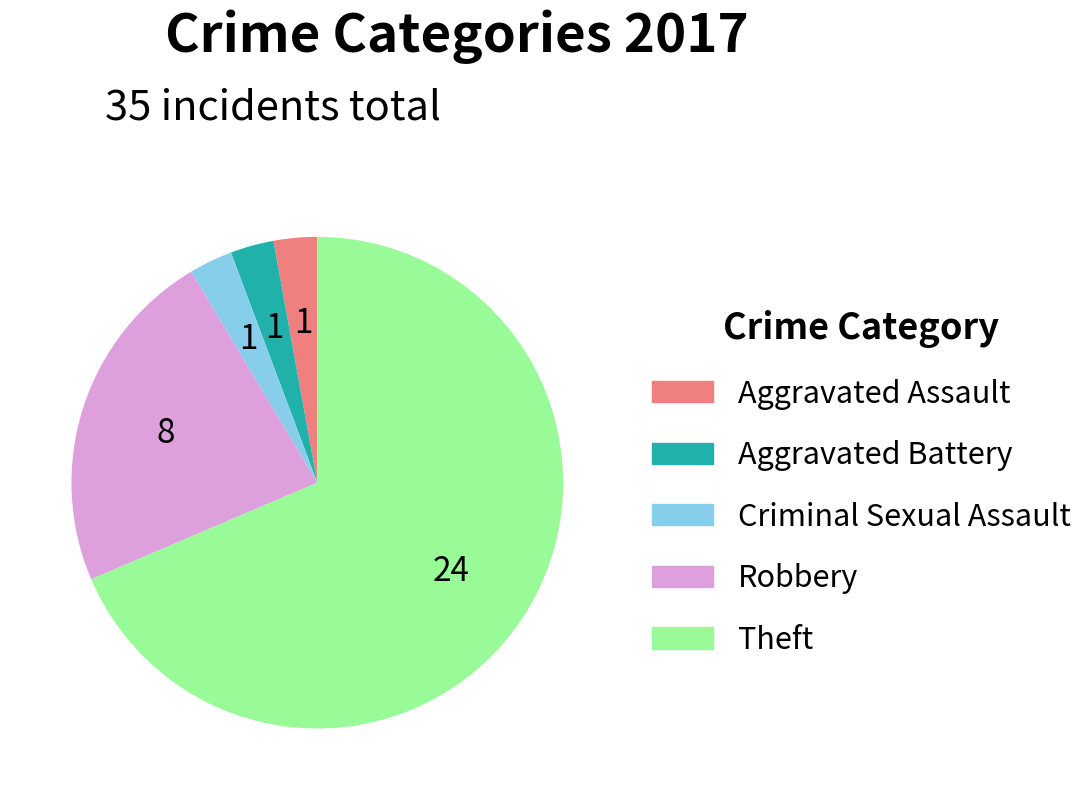

Is it true that Robbery is 23% of the pie?

True